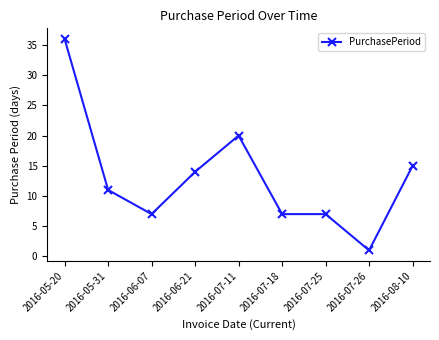

Approximately how many times larger is the value at 2016-06-21 compared to 2016-08-10?

0.9